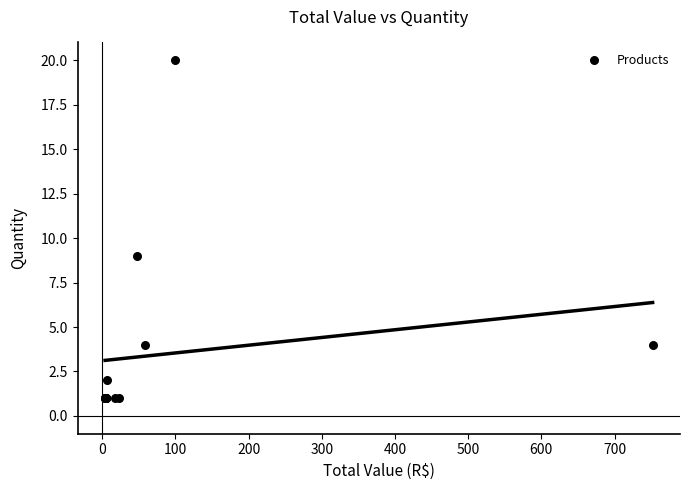

What Y value in the scatter plot is closest to 10?

9